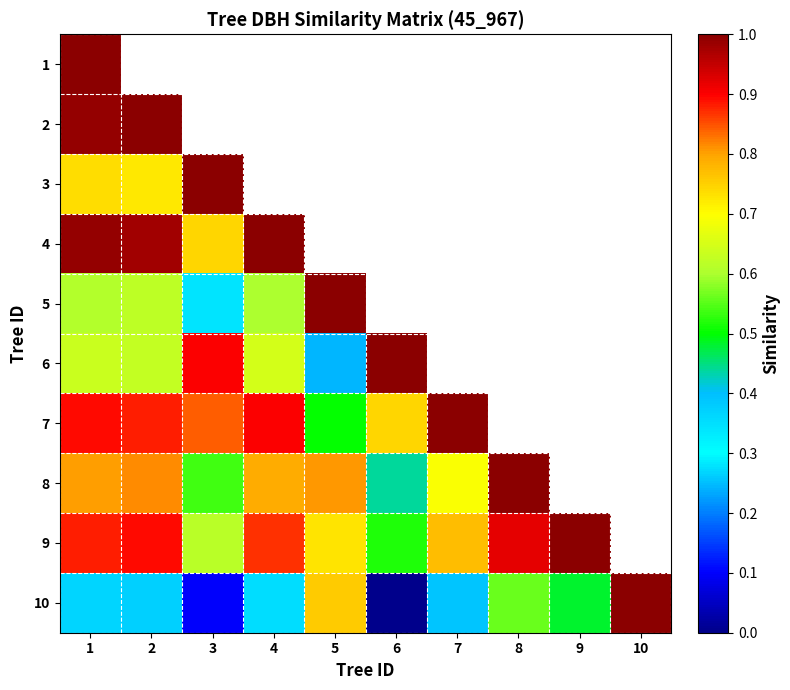

What is the difference between the maximum and minimum values in the 10 series?

1.0